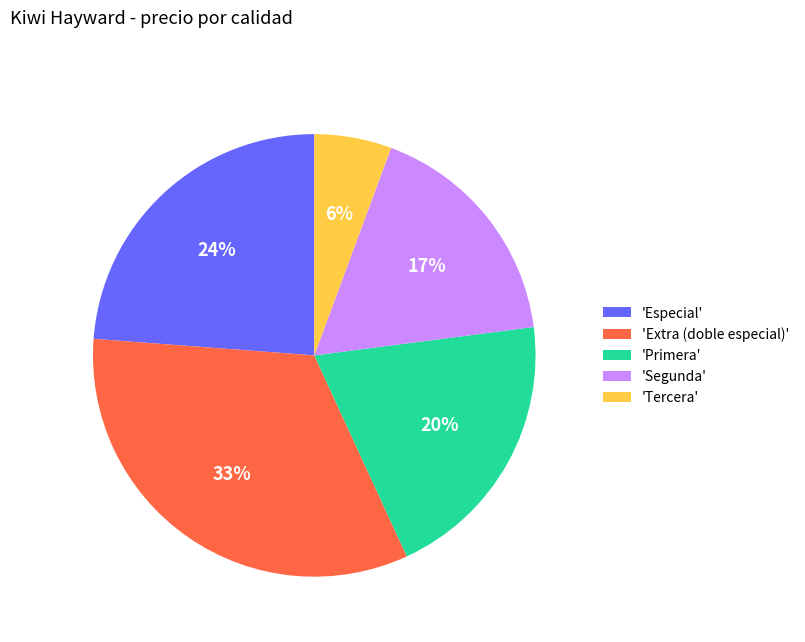

Count the number of slices in the pie.

5